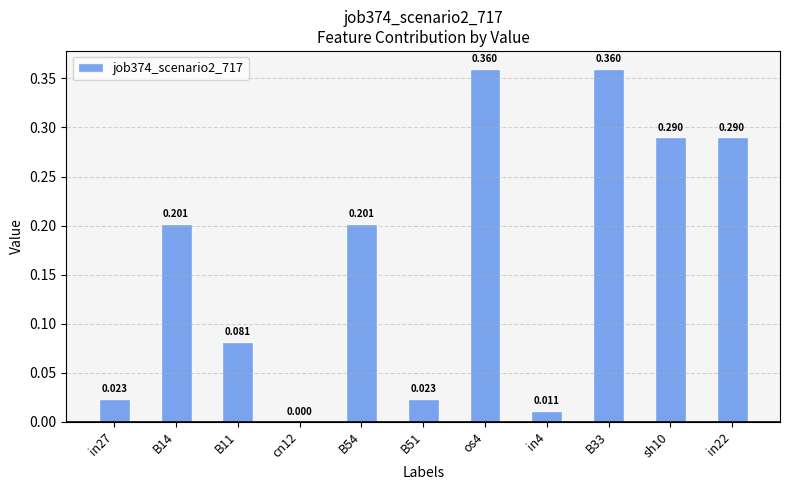

What is the average value?

0.2